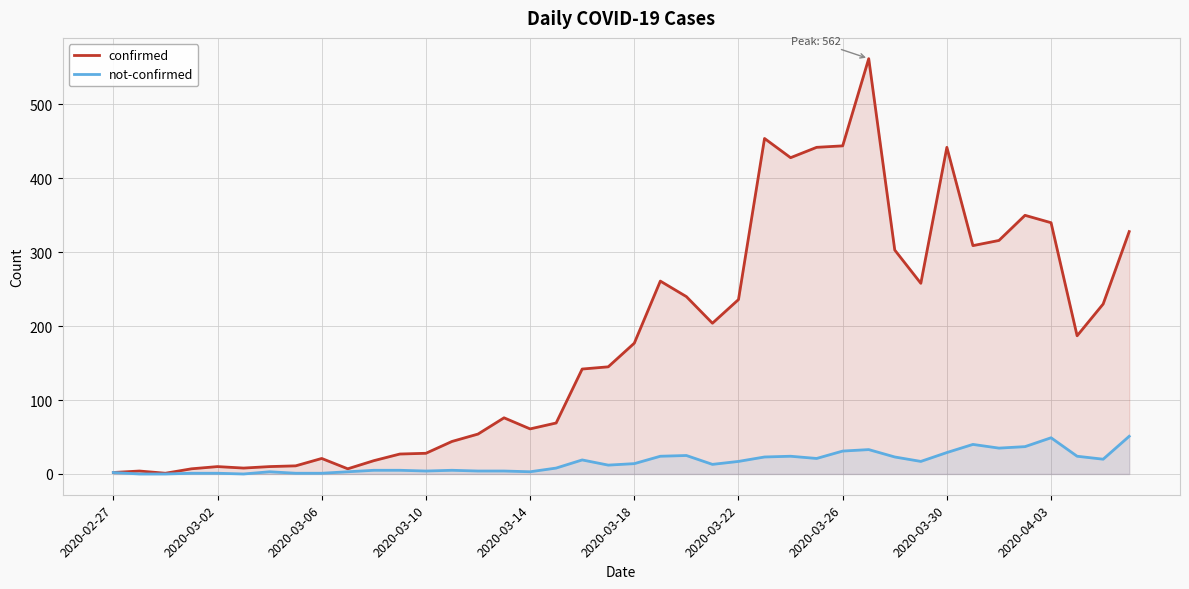

In confirmed, how many points are higher than both neighbors (excluding endpoints)?

9